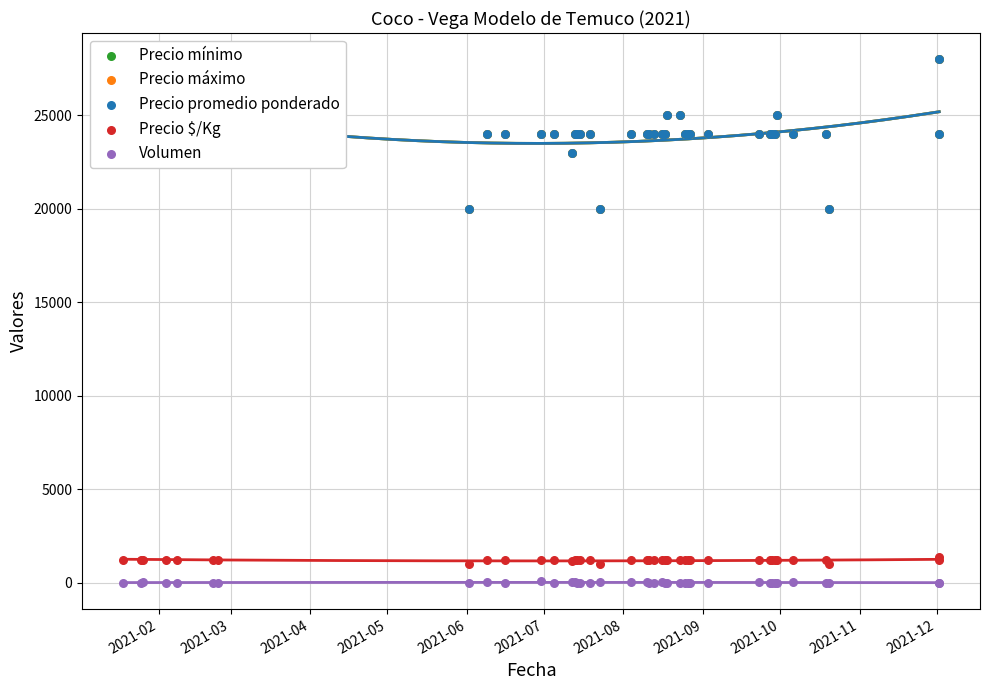

At how many categories does at least one series exceed 808?

40